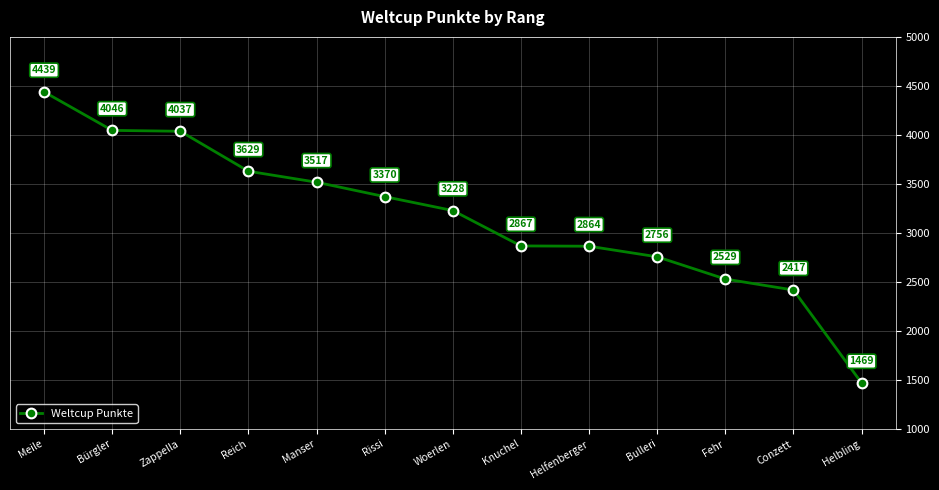

What position from the right is Bürgler?

12